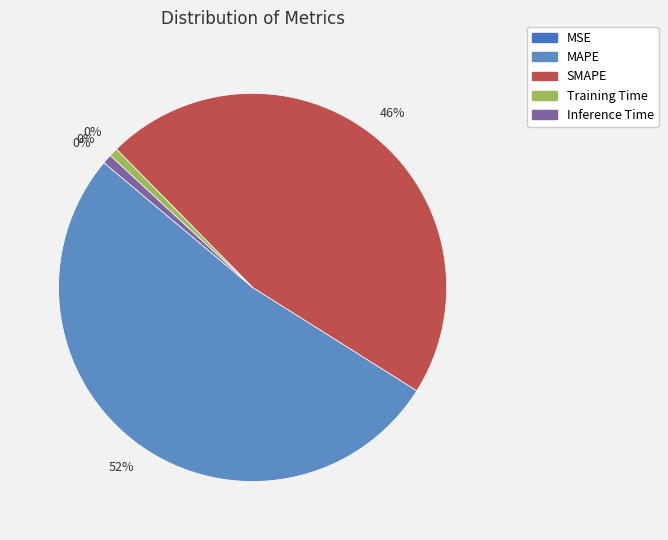

How many segments does this pie chart have?

5